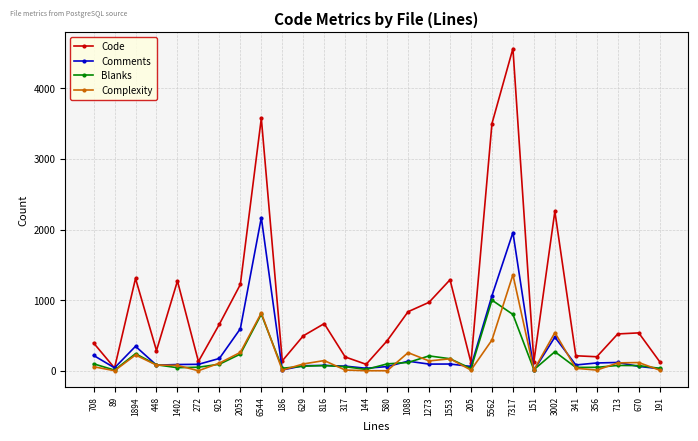

What is the average value of the Complexity series?

181